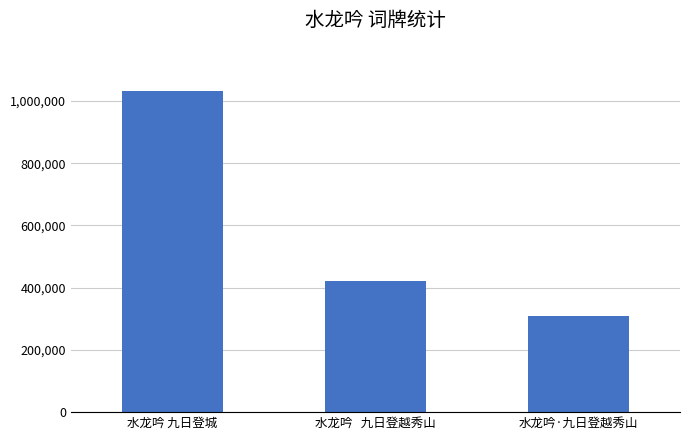

Rank the categories by value from highest to lowest.

水龙吟 九日登城, 水龙吟   九日登越秀山, 水龙吟·九日登越秀山